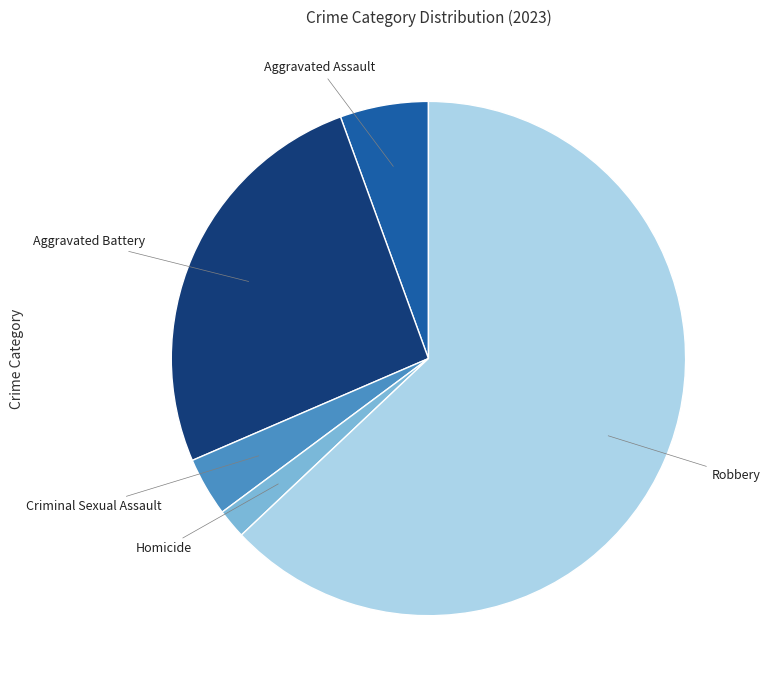

Does any single category account for the majority?

Yes